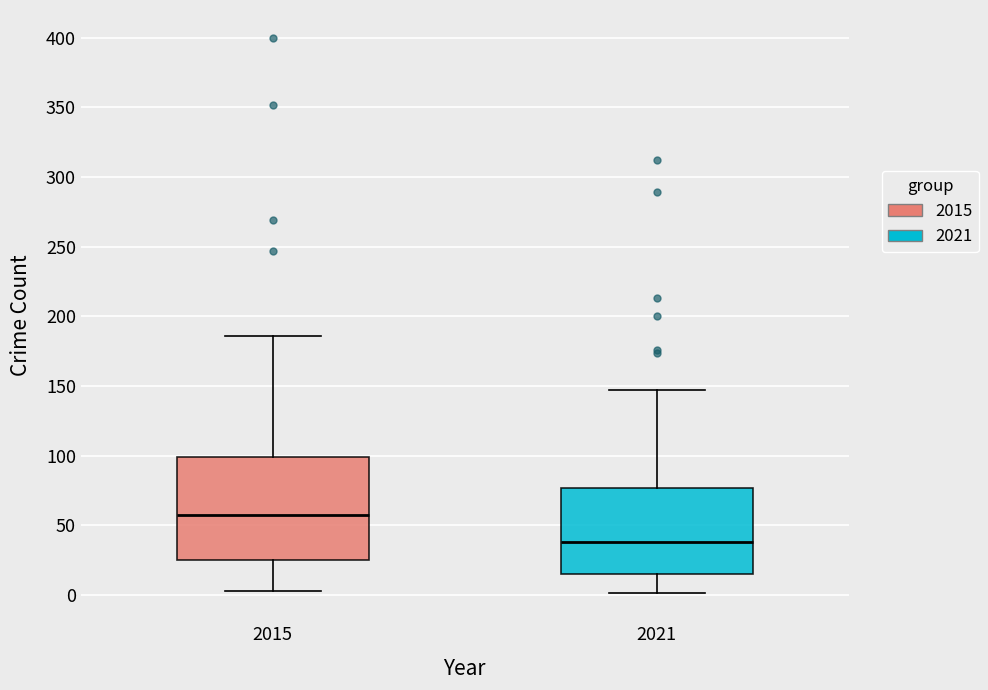

Which box has the lowest median line?

2021